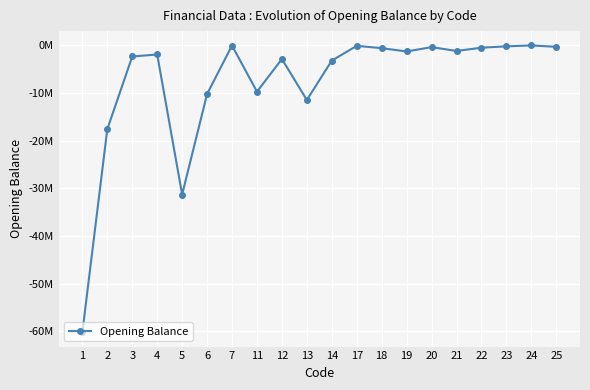

At which category does the data reach its first local peak?

4